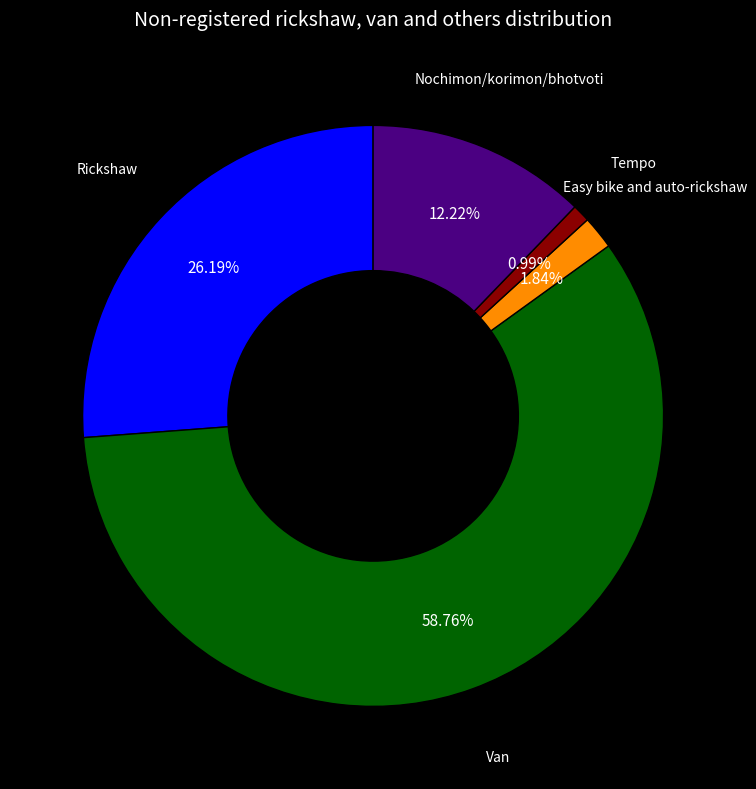

Between Easy bike and auto-rickshaw and Van, which is larger?

Van